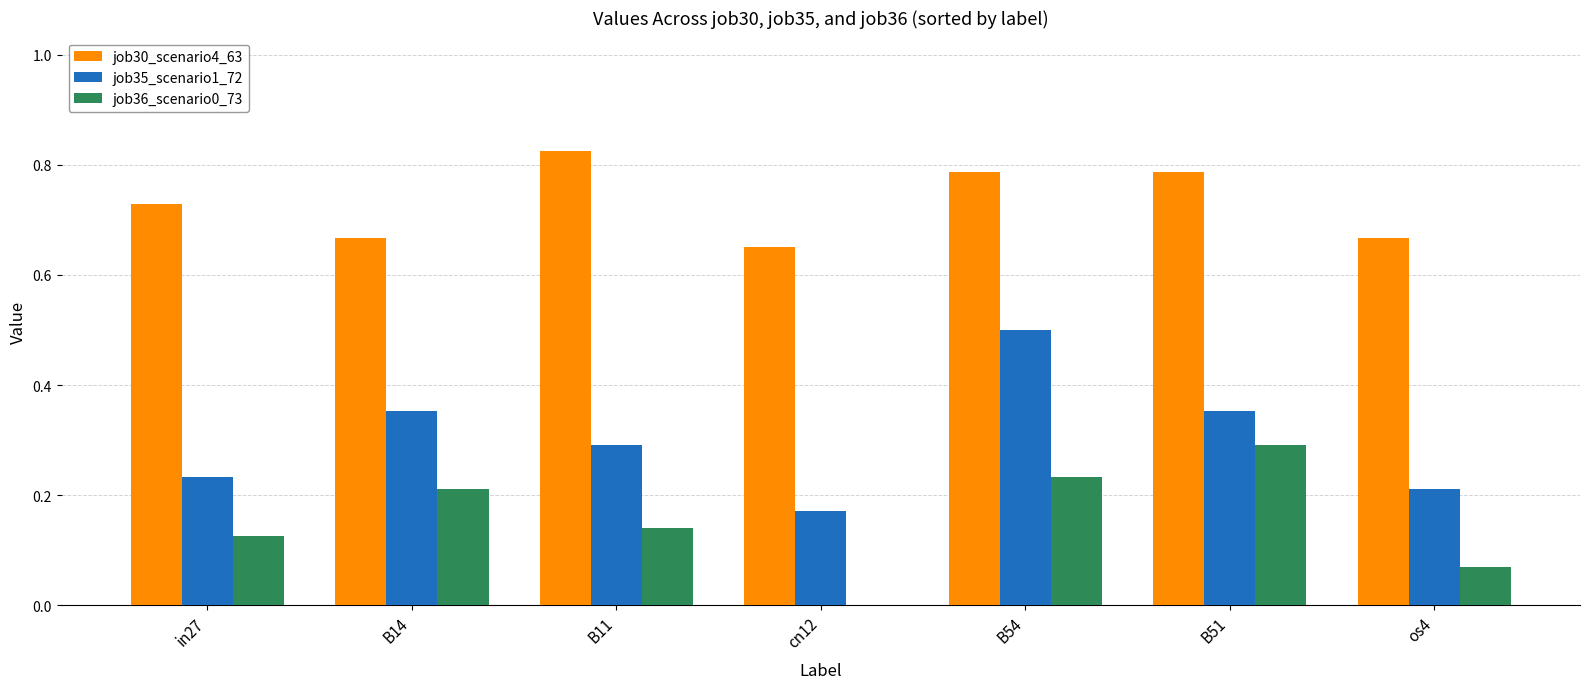

Which label corresponds to the largest value in the chart?

B11